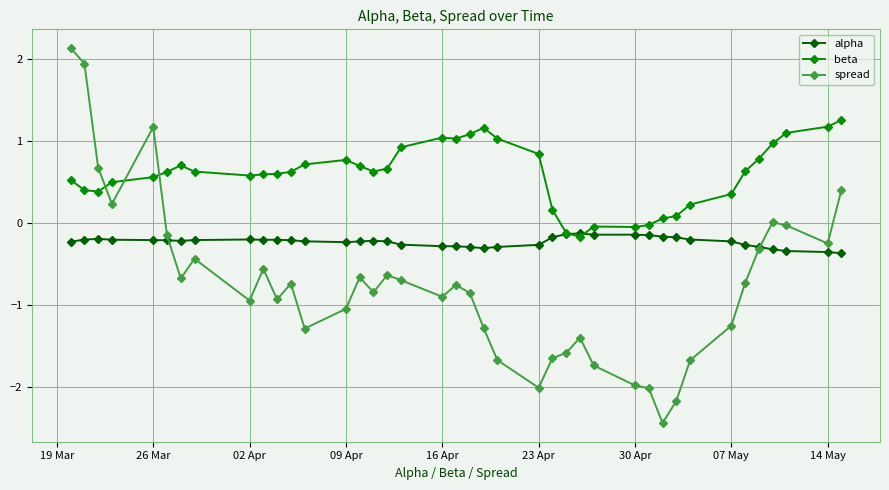

Which series has the largest total across all categories?

beta